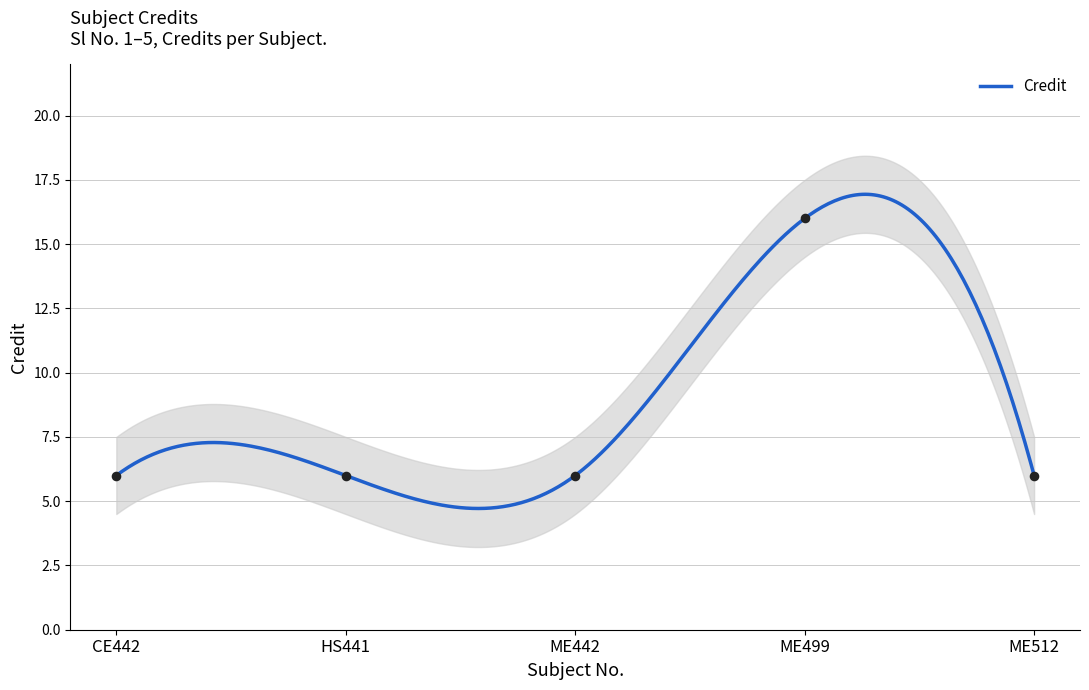

Which has a higher value, ME512 or CE442?

ME512